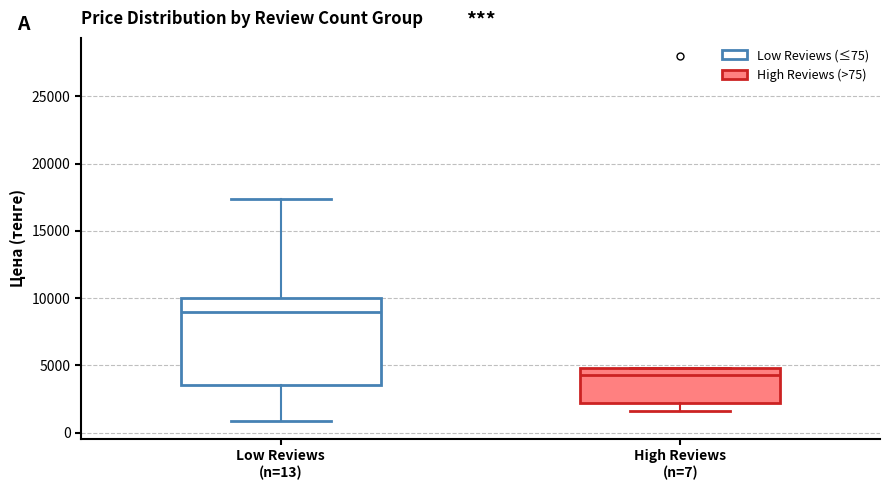

Reading left to right, read every box against the y-axis: the position of its median line, the range the box covers, and the ends of its whiskers. The values are not printed on the chart, so give them approximately, as read against the axis.

Low Reviews (n=13): median 9000, box 3500 to 10000, whiskers 1000 to 17500
High Reviews (n=7): median 4500, box 2000 to 5000, whiskers 1500 to 5000